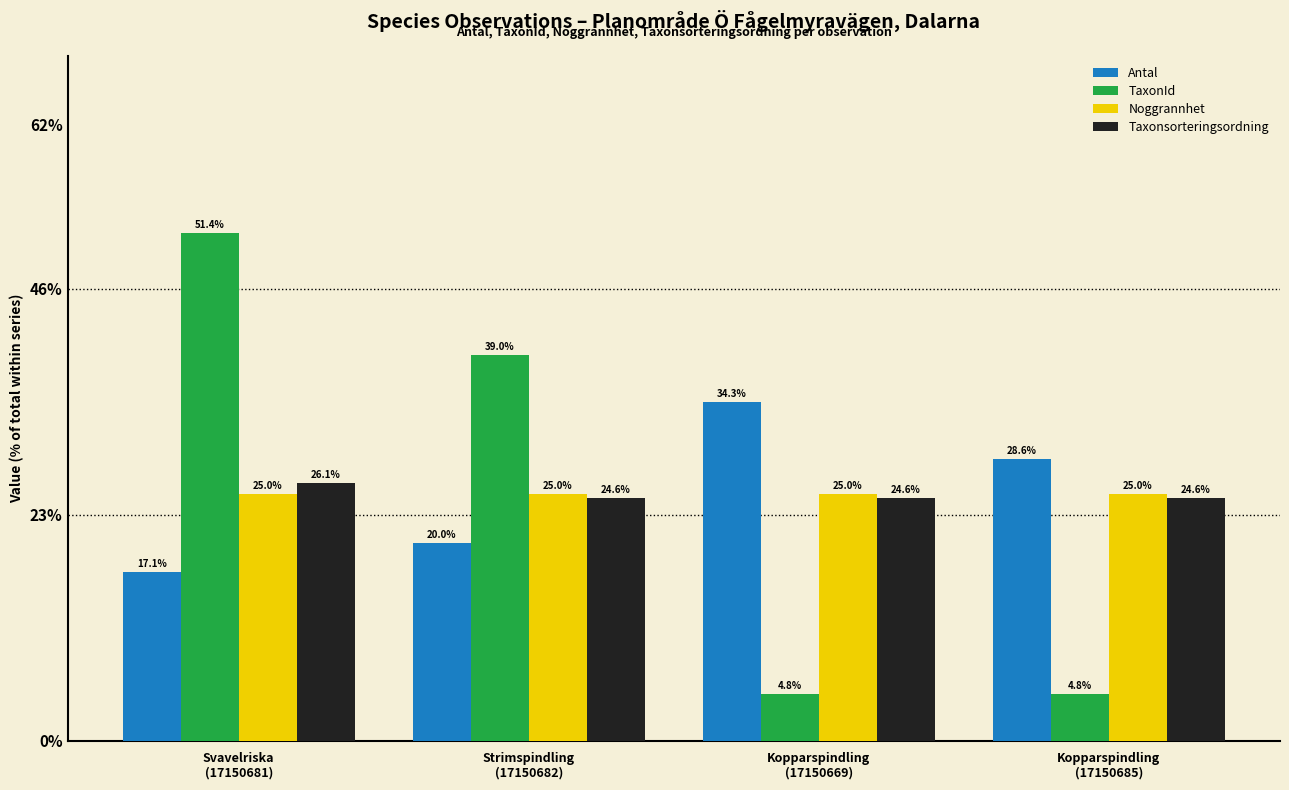

What is the difference between the highest and lowest values at Strimspindling
(17150682)?

19.0